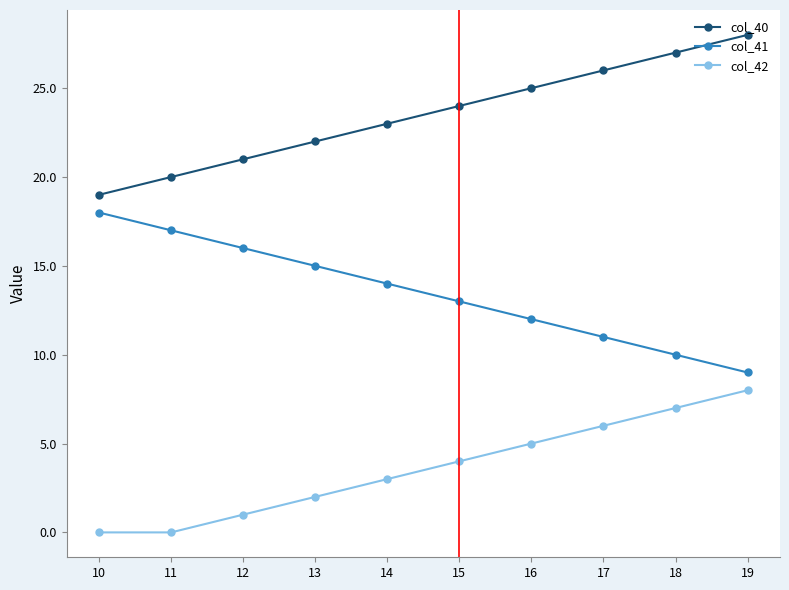

Rank the series by their average value, from lowest to highest.

col_42, col_41, col_40